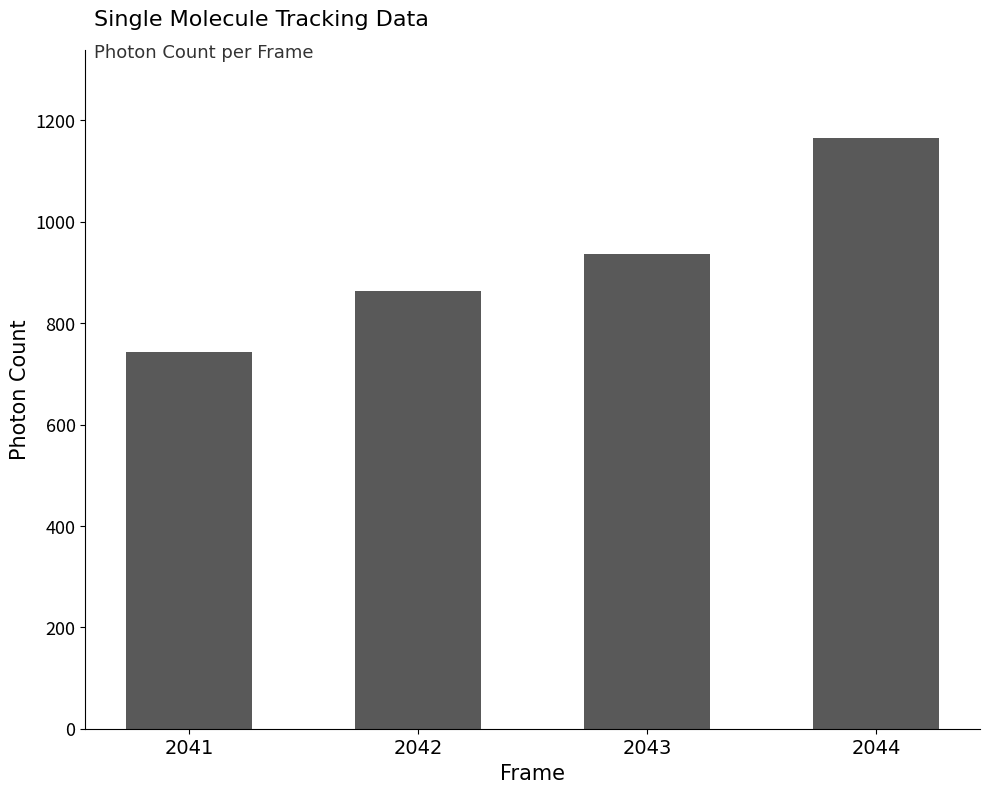

Does the chart contain stacked bars?

No